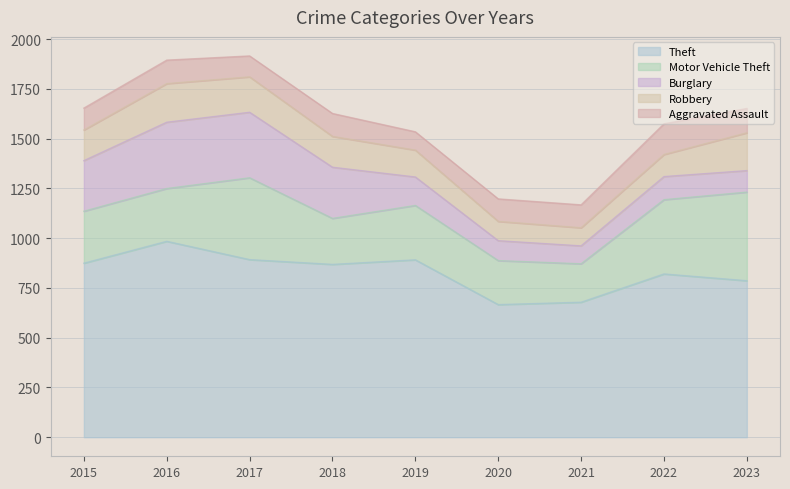

Which category has the highest value across all series?

2016